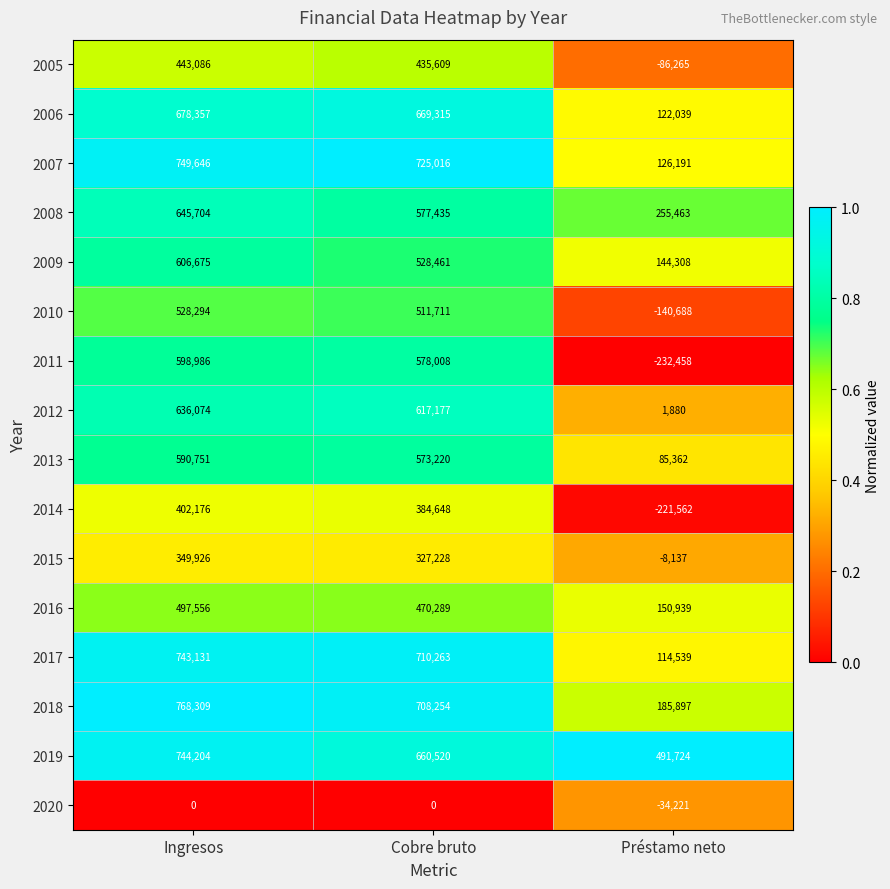

What is the total value across all series at Cobre bruto?

8477154